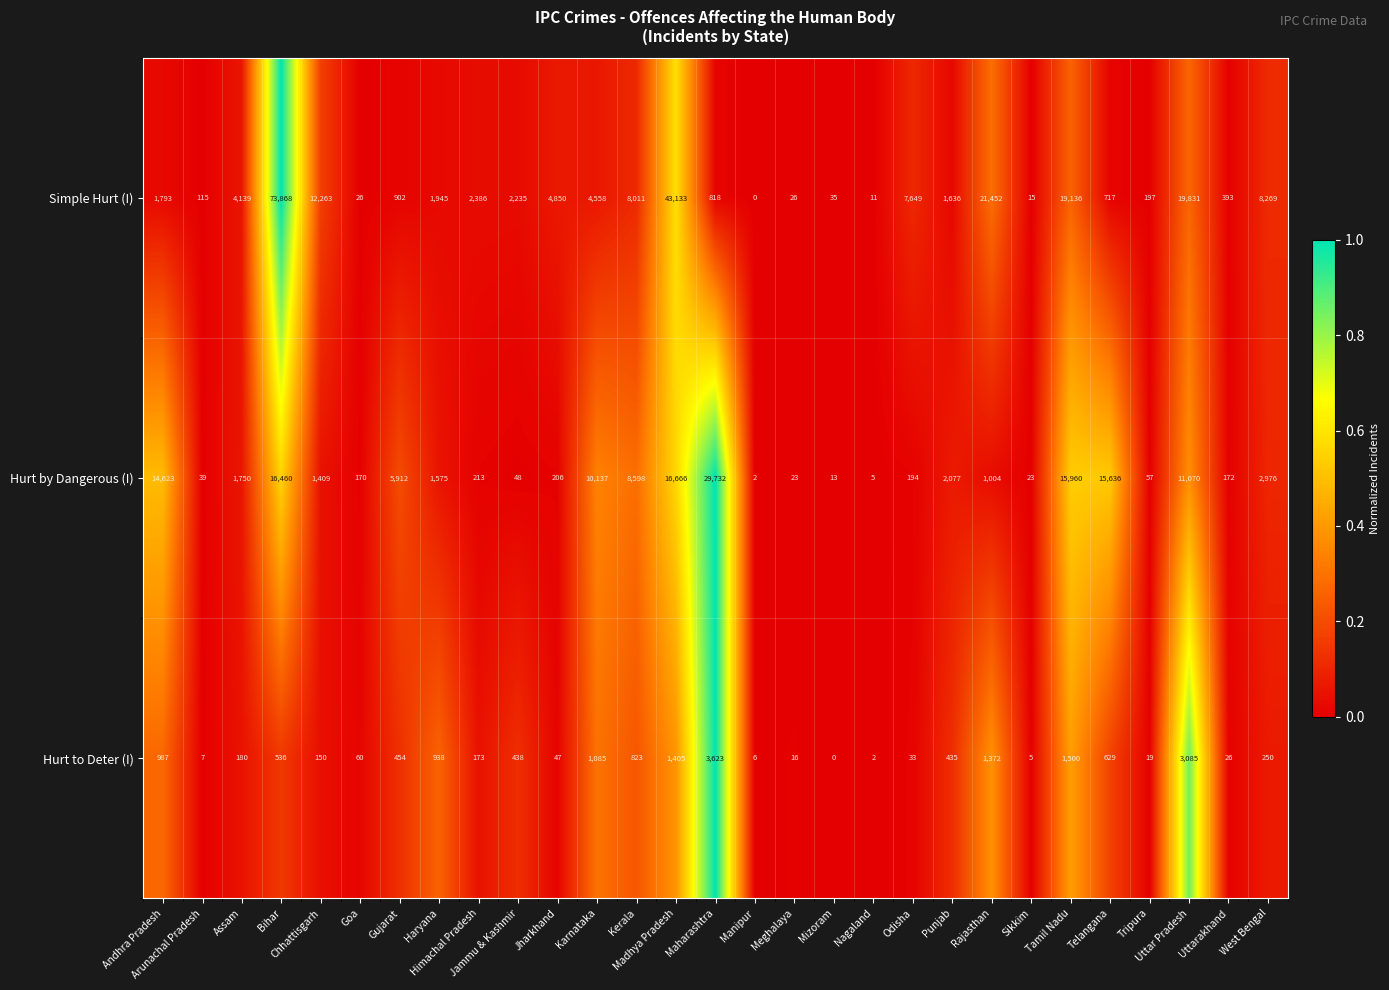

Which series has the largest range (max minus min)?

Simple Hurt (I)